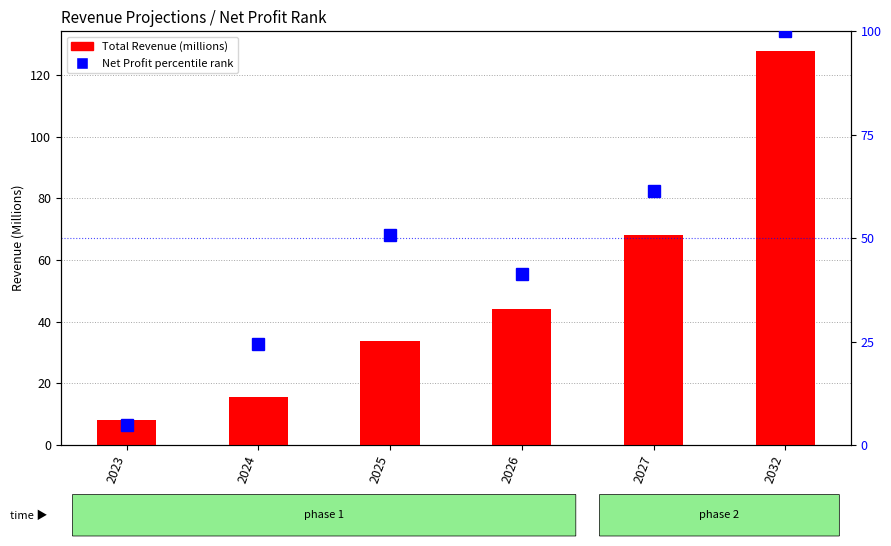

What is the difference between the Total Revenue (M) values at 2025 and 2024?

18.2